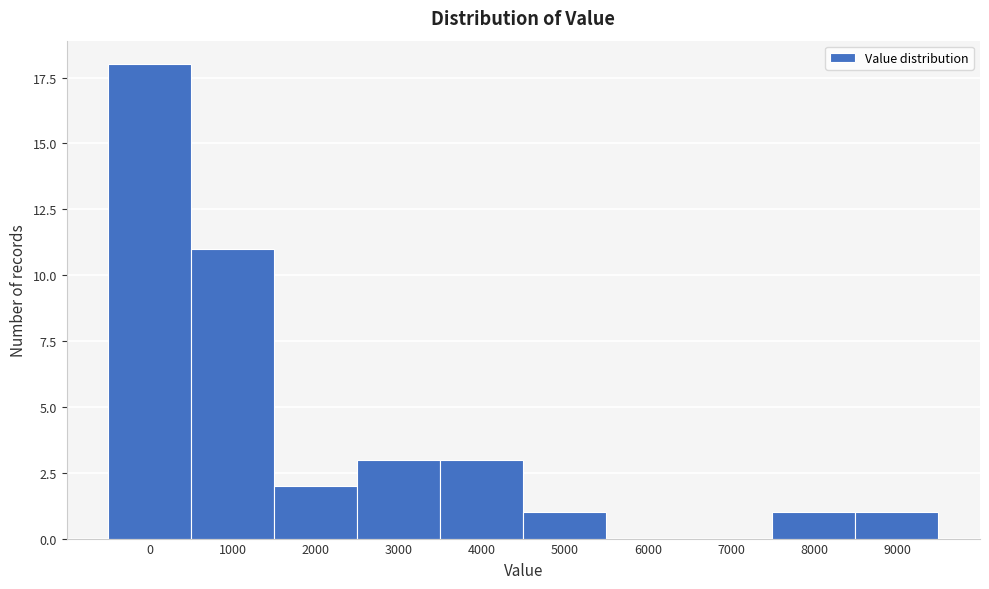

Reading left to right, extract all data points from this chart.

0=18	1000=11	2000=2	3000=3	4000=3	5000=1	6000=0	7000=0	8000=1	9000=1